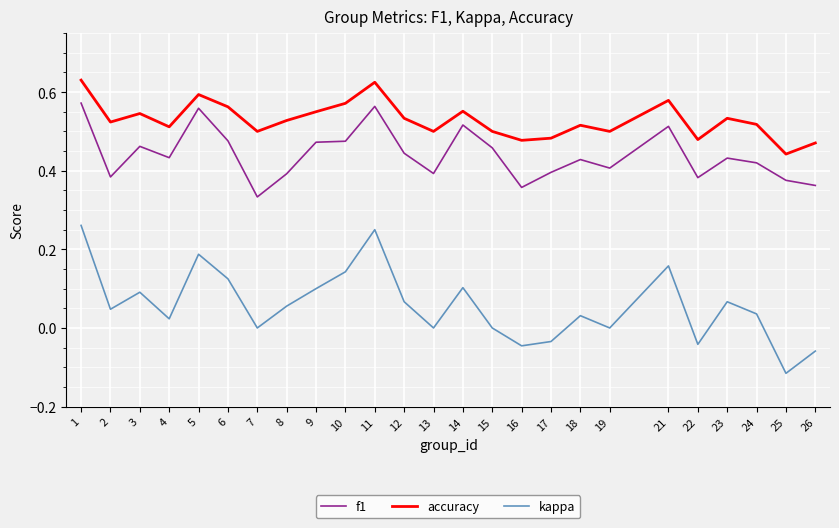

What are all the series names shown in the legend?

f1, accuracy, kappa